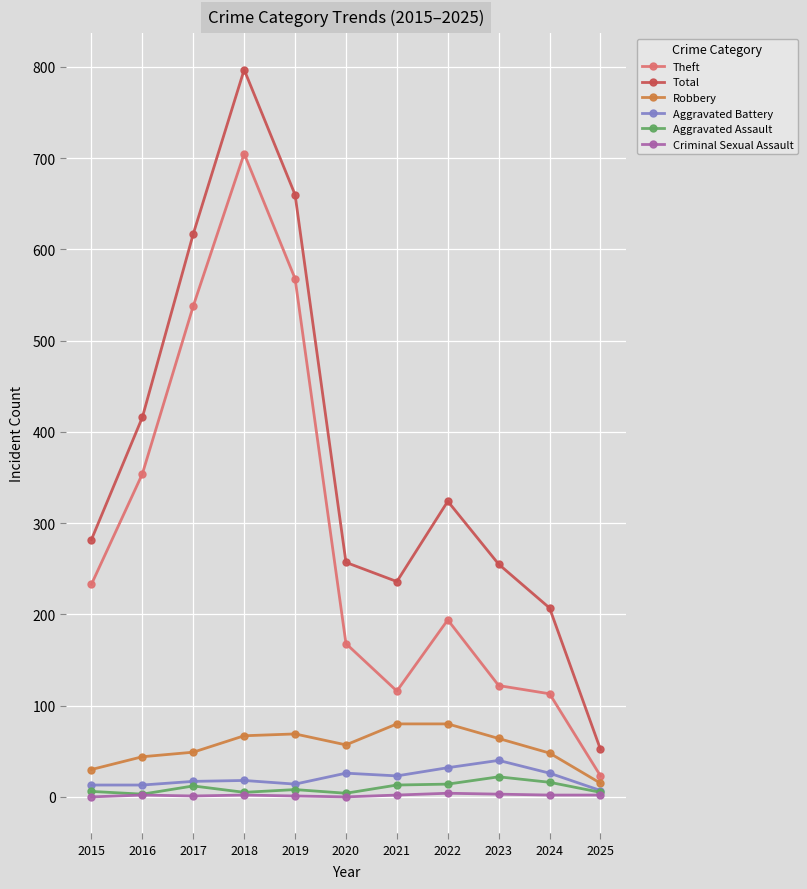

What is the difference between the maximum and minimum values in the Criminal Sexual Assault series?

4